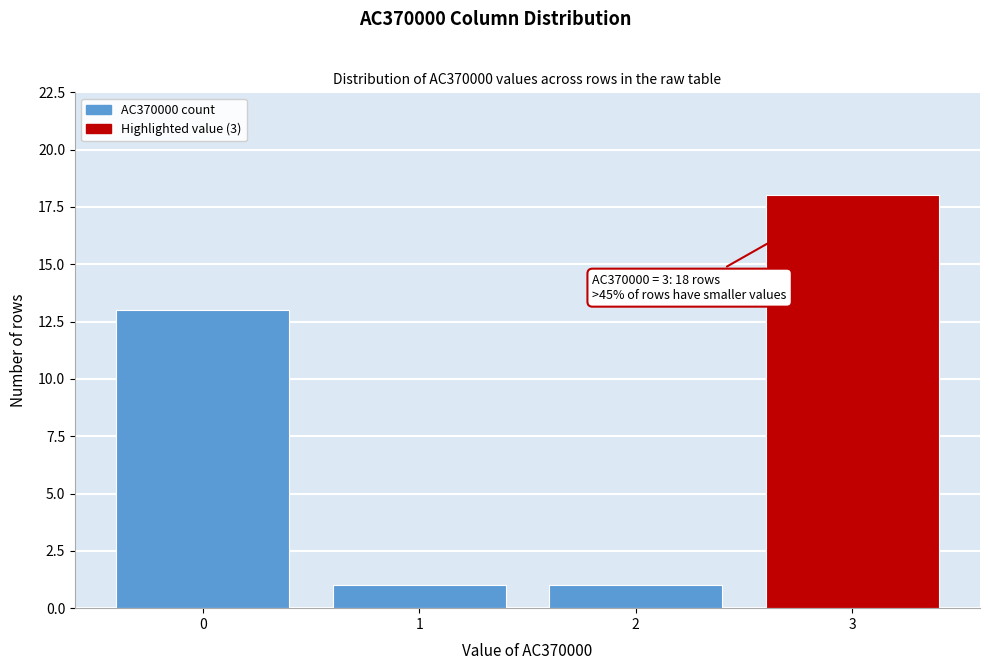

Reading left to right, list all the values displayed in this chart.

0=13	1=1	2=1	3=18